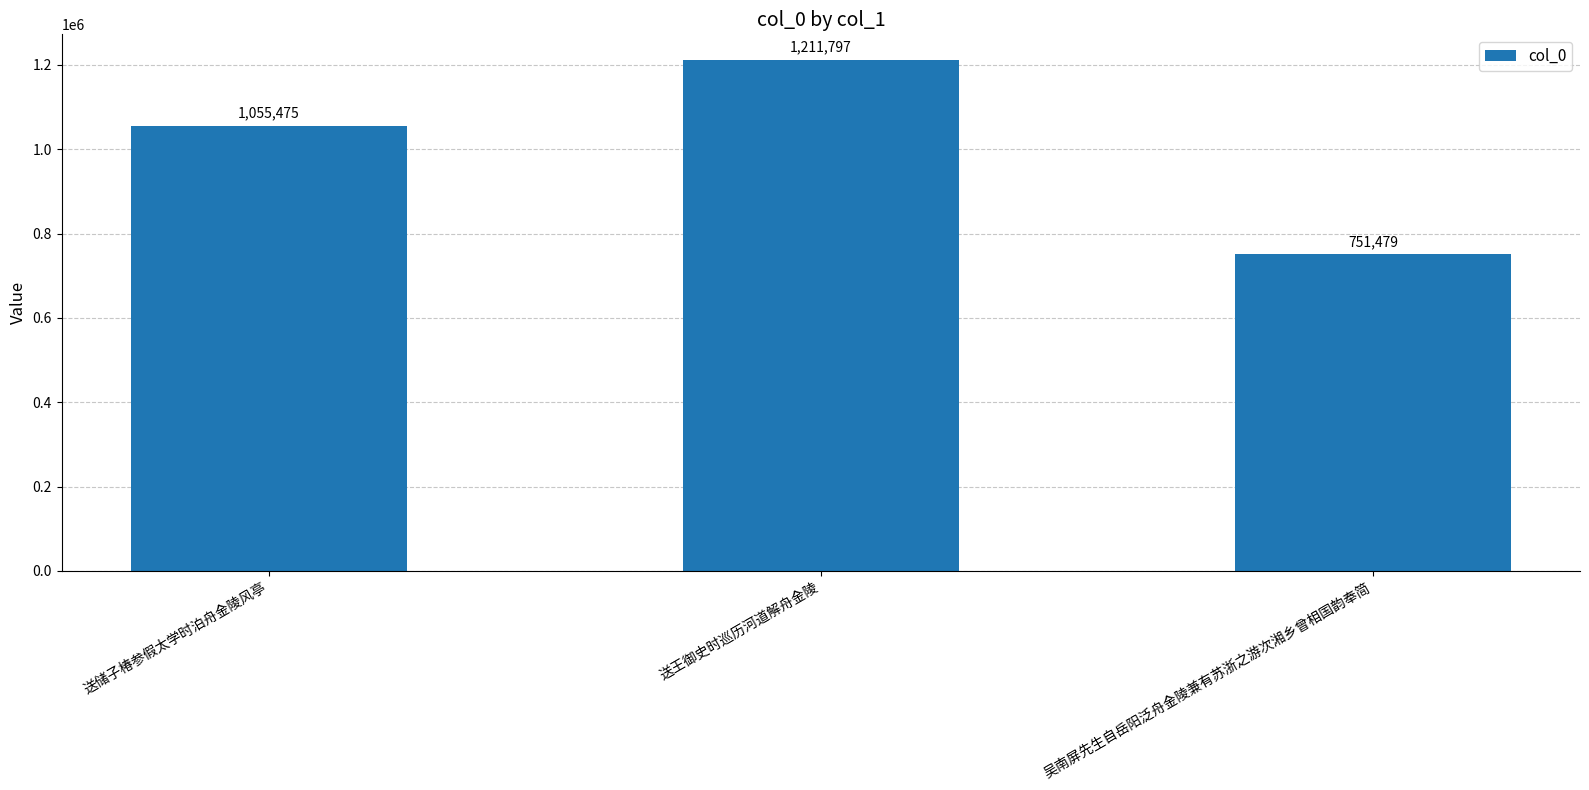

Rank the categories by value from highest to lowest.

送王御史时巡历河道解舟金陵, 送储子椿参假太学时泊舟金陵风亭, 吴南屏先生自岳阳泛舟金陵兼有苏浙之游次湘乡曾相国韵奉简